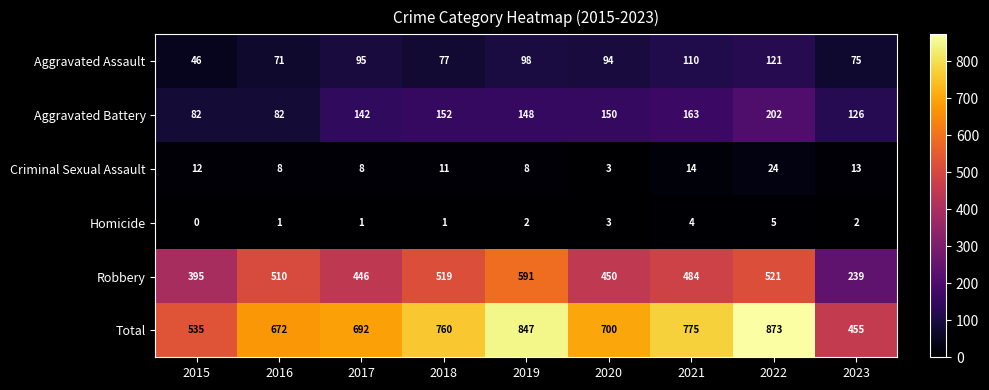

Is it true that Criminal Sexual Assault equals 5 at 2017?

False